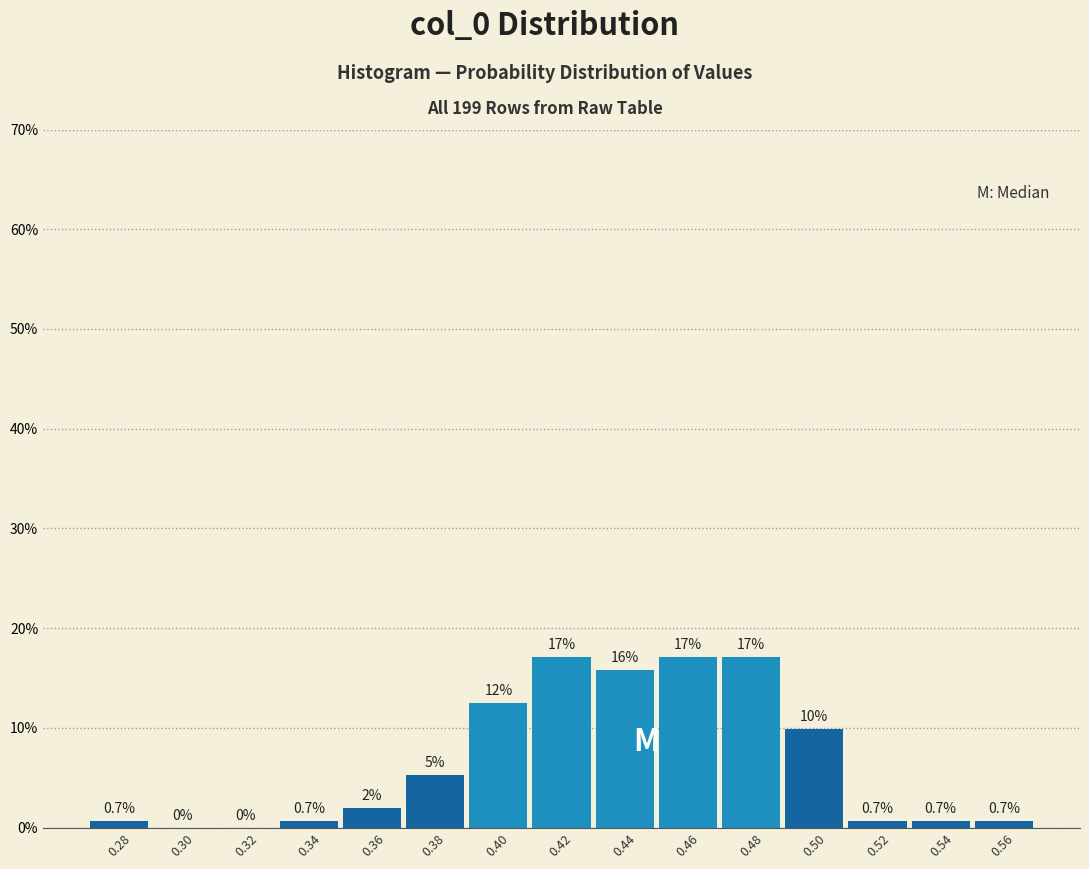

True or false: the data shows 9.9 at 0.50.

True